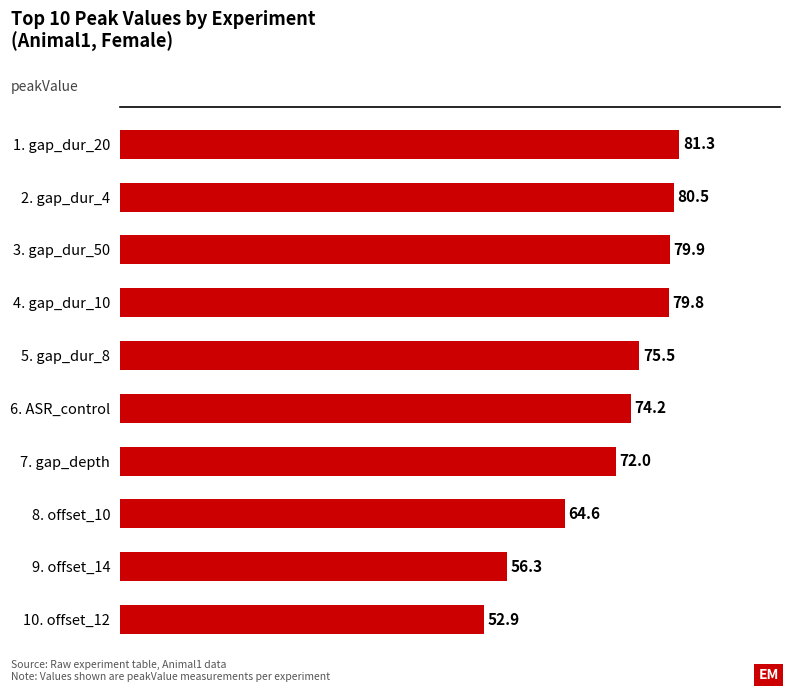

List the labels in order of value, largest first.

1. gap_dur_20, 2. gap_dur_4, 3. gap_dur_50, 4. gap_dur_10, 5. gap_dur_8, 6. ASR_control, 7. gap_depth, 8. offset_10, 9. offset_14, 10. offset_12